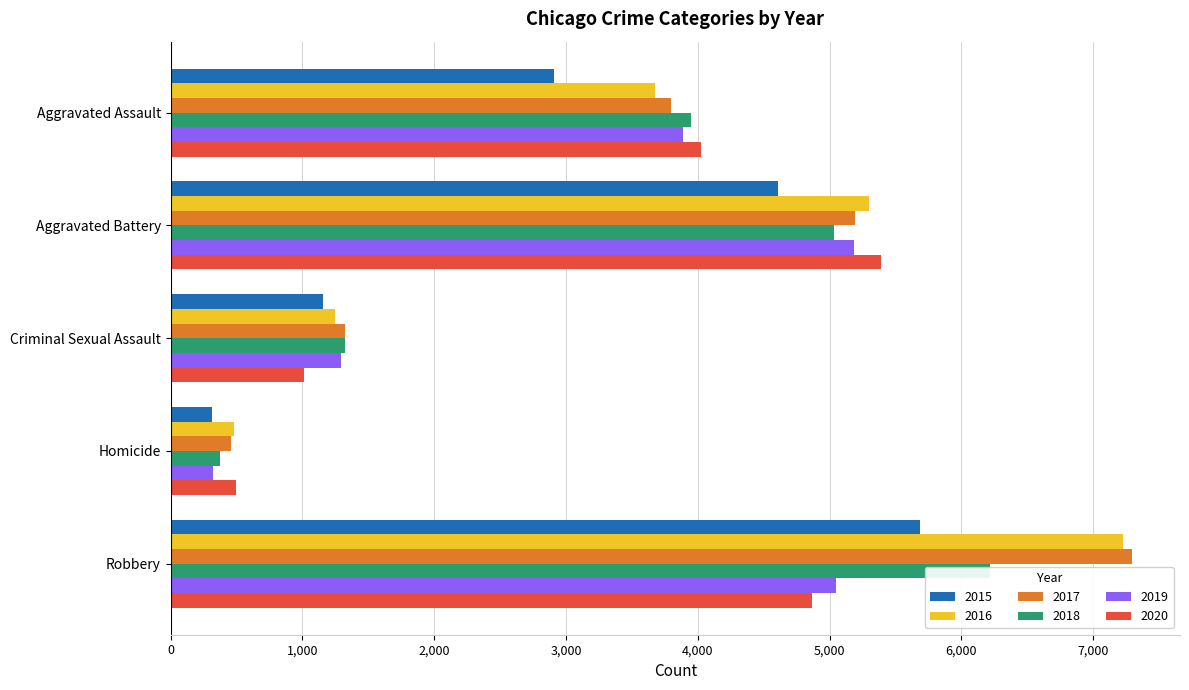

What is the difference between the 2018 values at Criminal Sexual Assault and Aggravated Assault?

2621